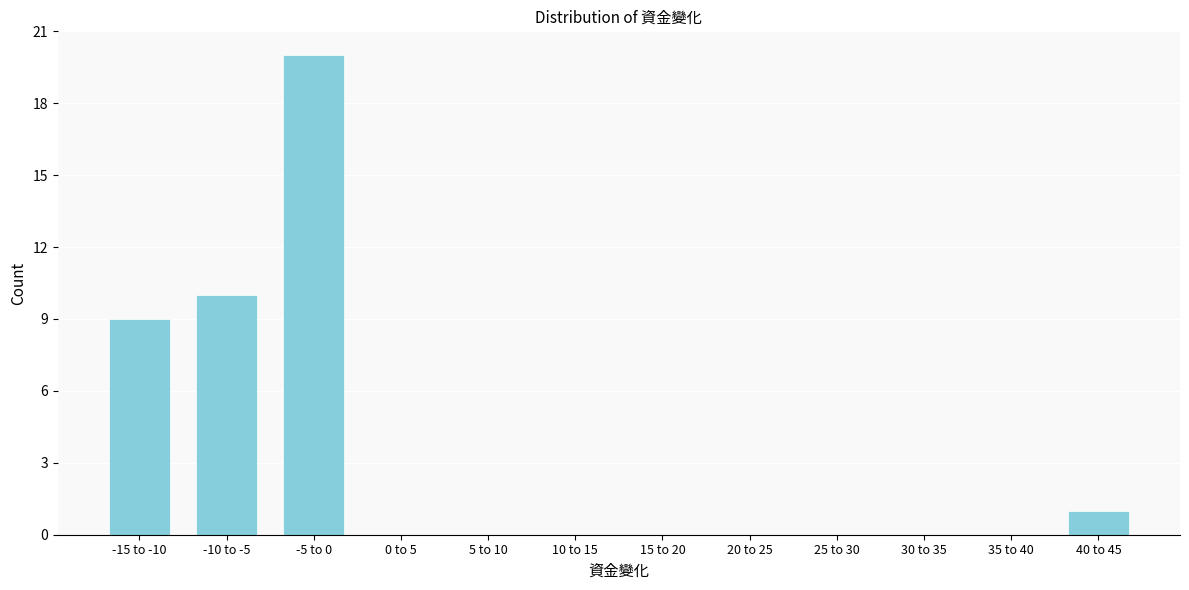

Reading left to right, transcribe all the data shown in this chart.

-15 to -10=9	-10 to -5=10	-5 to 0=20	0 to 5=0	5 to 10=0	10 to 15=0	15 to 20=0	20 to 25=0	25 to 30=0	30 to 35=0	35 to 40=0	40 to 45=1